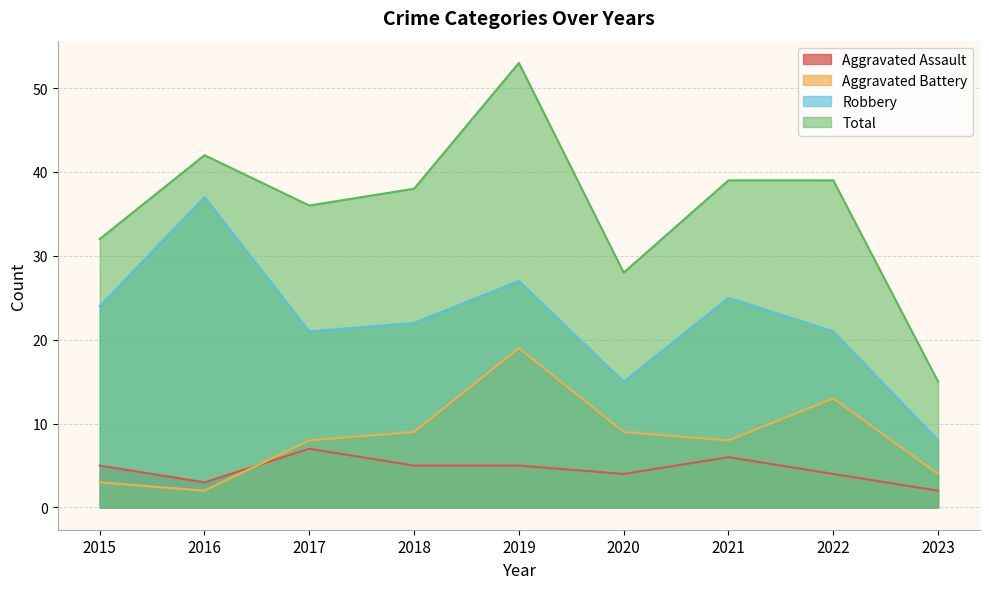

At how many categories does at least one series exceed 17?

8